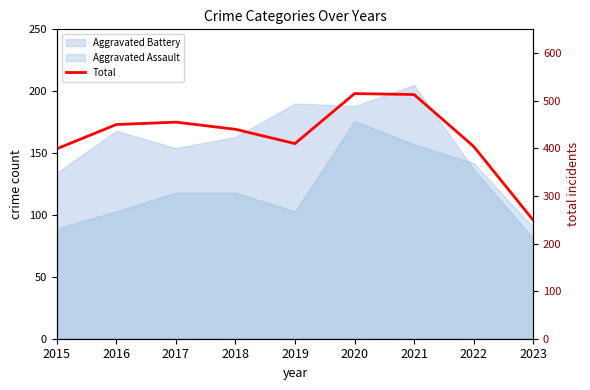

Reading left to right, transcribe all the data shown in this chart.

399	450	455	440	410	515	513	404	249